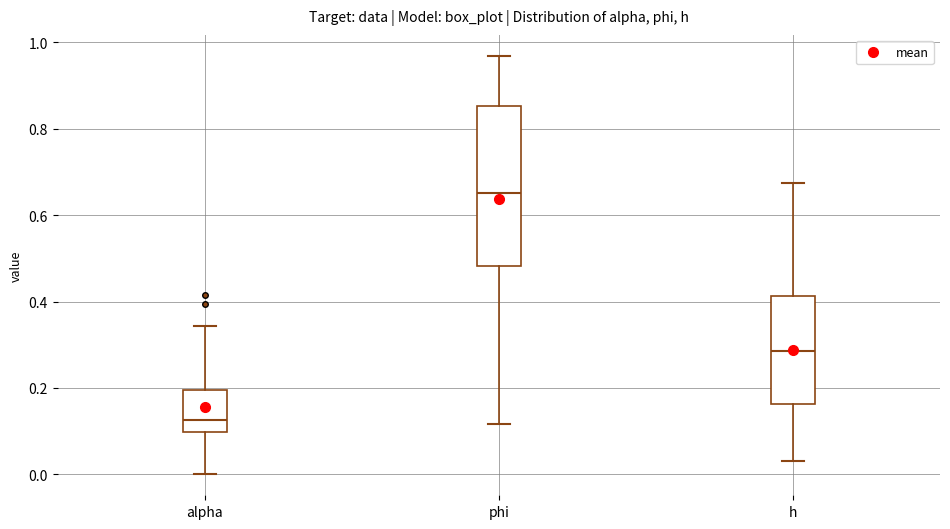

Reading left to right, transcribe this box plot: for each box, give where its median line is, the range the box spans, and where its two whiskers end, as read against the y-axis. The values are not printed on the chart, so give them approximately, as read against the axis.

alpha: median 0.12, box 0.10 to 0.20, whiskers 0.00 to 0.34
phi: median 0.66, box 0.48 to 0.86, whiskers 0.12 to 0.96
h: median 0.28, box 0.16 to 0.42, whiskers 0.04 to 0.68